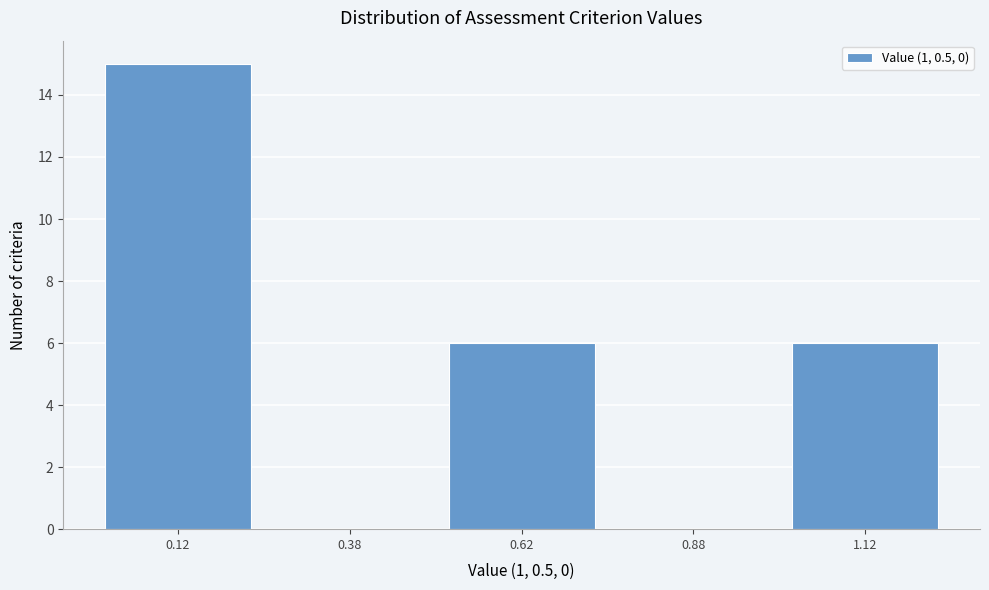

Which range on the x-axis has the tallest bar?

0.00 to 0.25